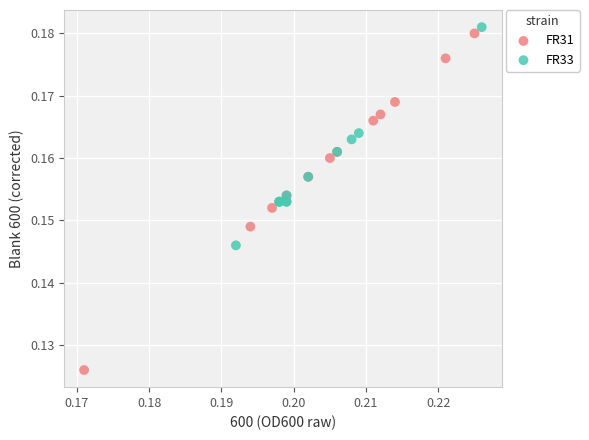

Which series contains the lowest Y value?

FR31